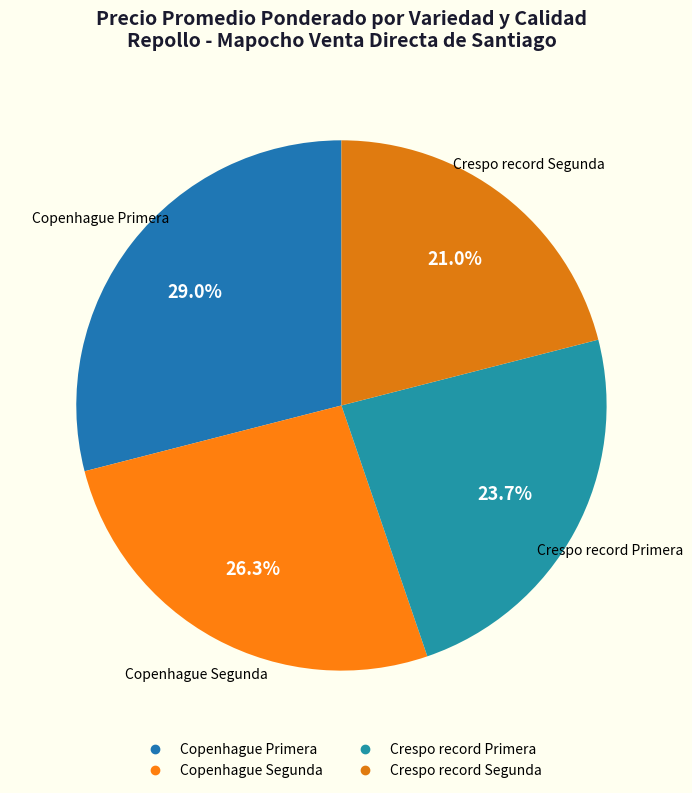

Rank the categories by value from lowest to highest.

Crespo record Segunda, Crespo record Primera, Copenhague Segunda, Copenhague Primera